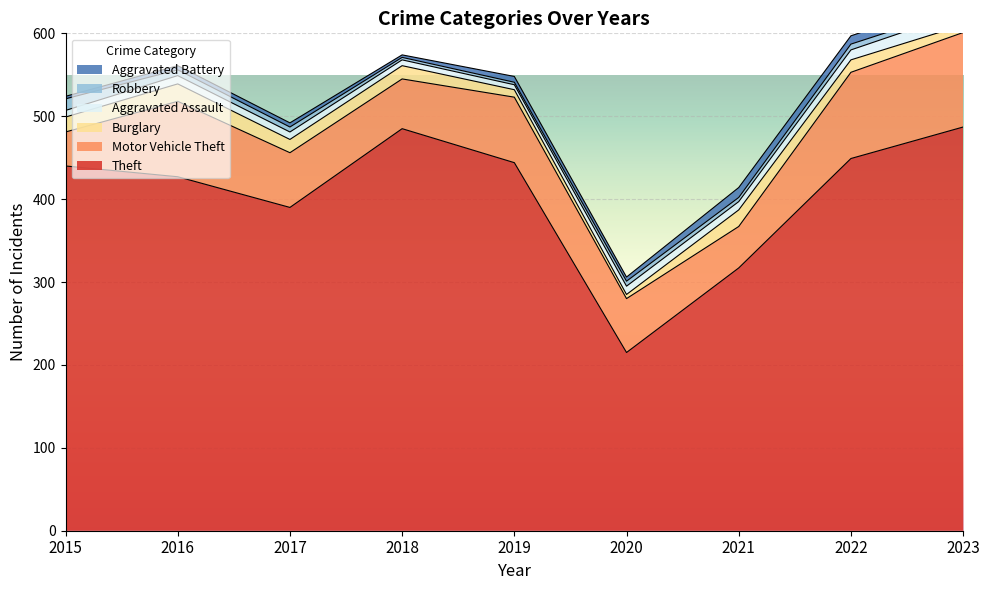

What is the difference between the Motor Vehicle Theft values at 2017 and 2022?

38